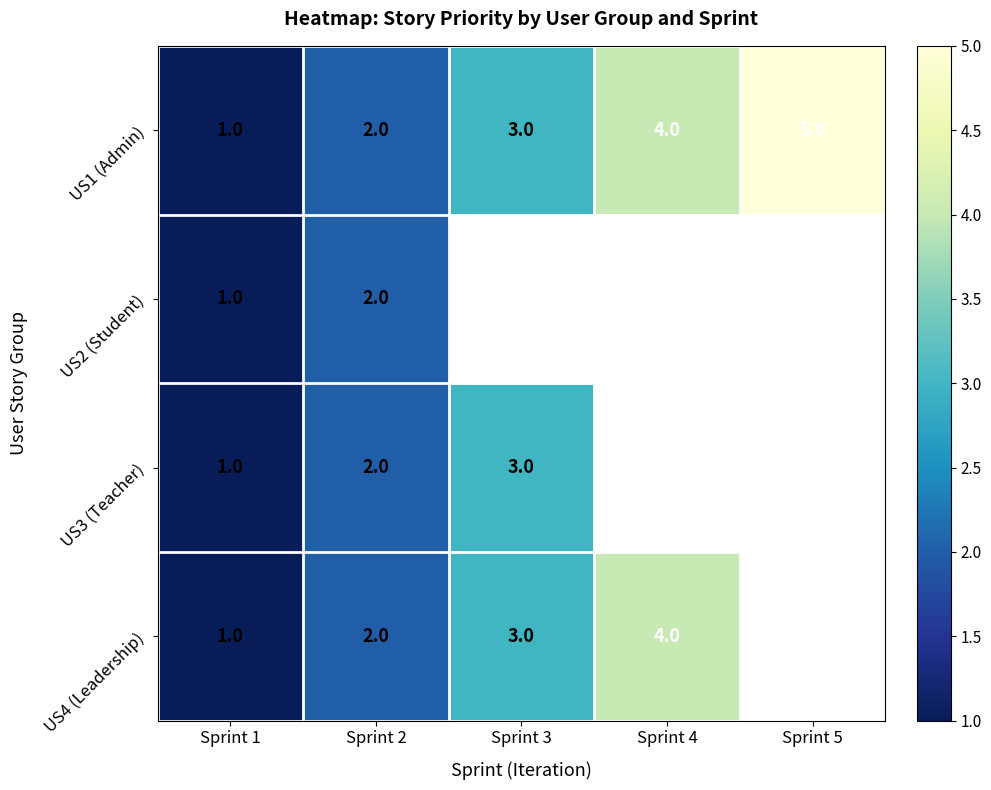

The US2 (Student) series shows 1 at Sprint 2. True or false?

False